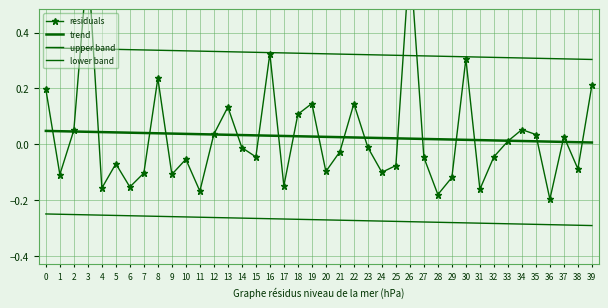

What is the lowest value of the upper band series?

0.3